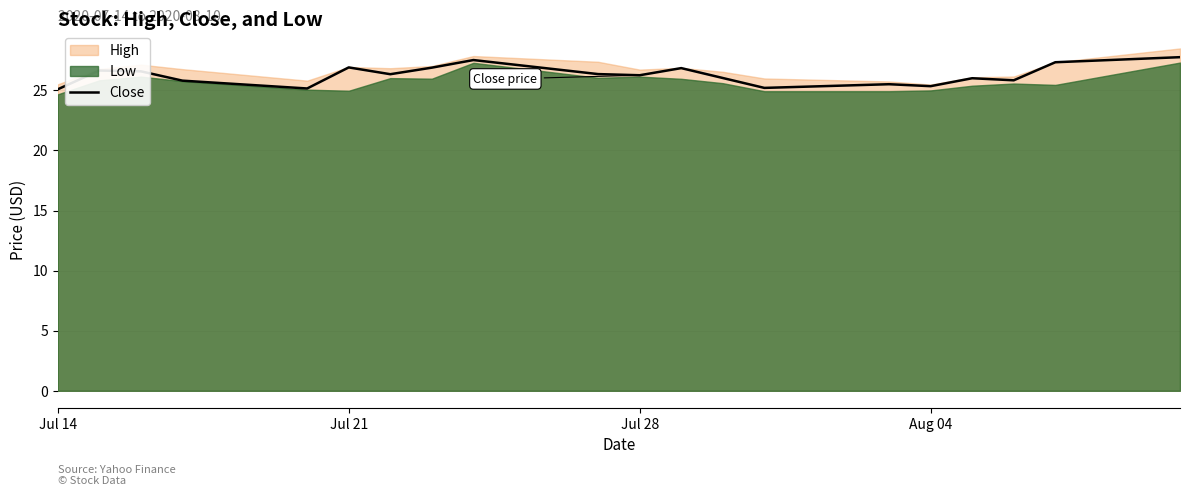

True or false: Close has a value of 16.0 at Jul 14.

False